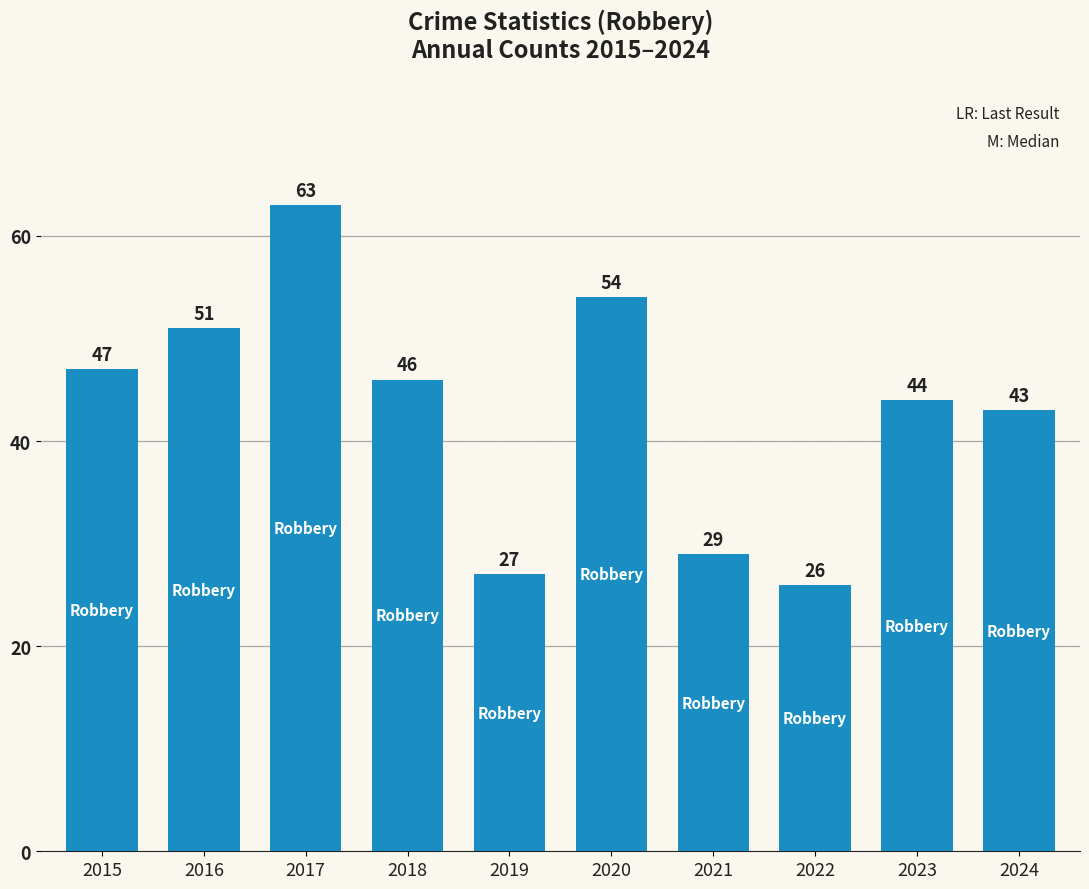

Where is the data nearest to the value 44?

2023